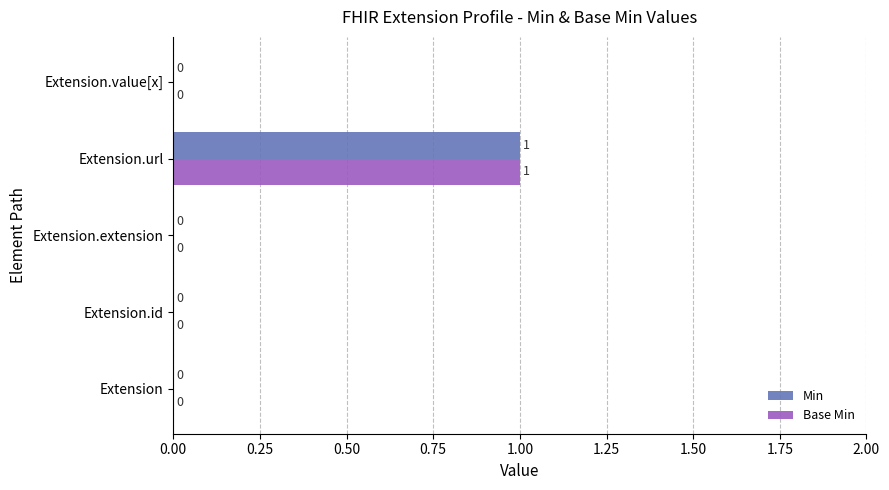

Is it true that Base Min equals 0 at Extension.value[x]?

True